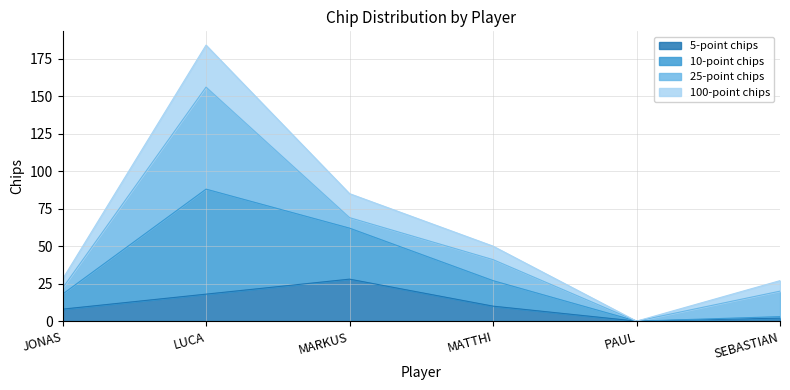

In 10-point chips, how many points are lower than both neighbors (excluding endpoints)?

1